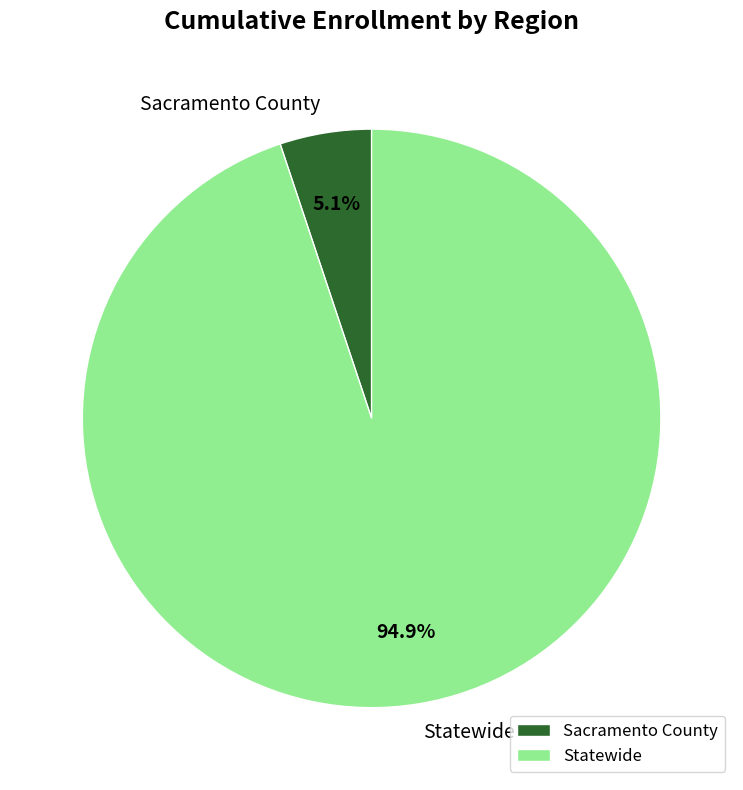

To the nearest percent, what percentage of the pie is Sacramento County?

5%